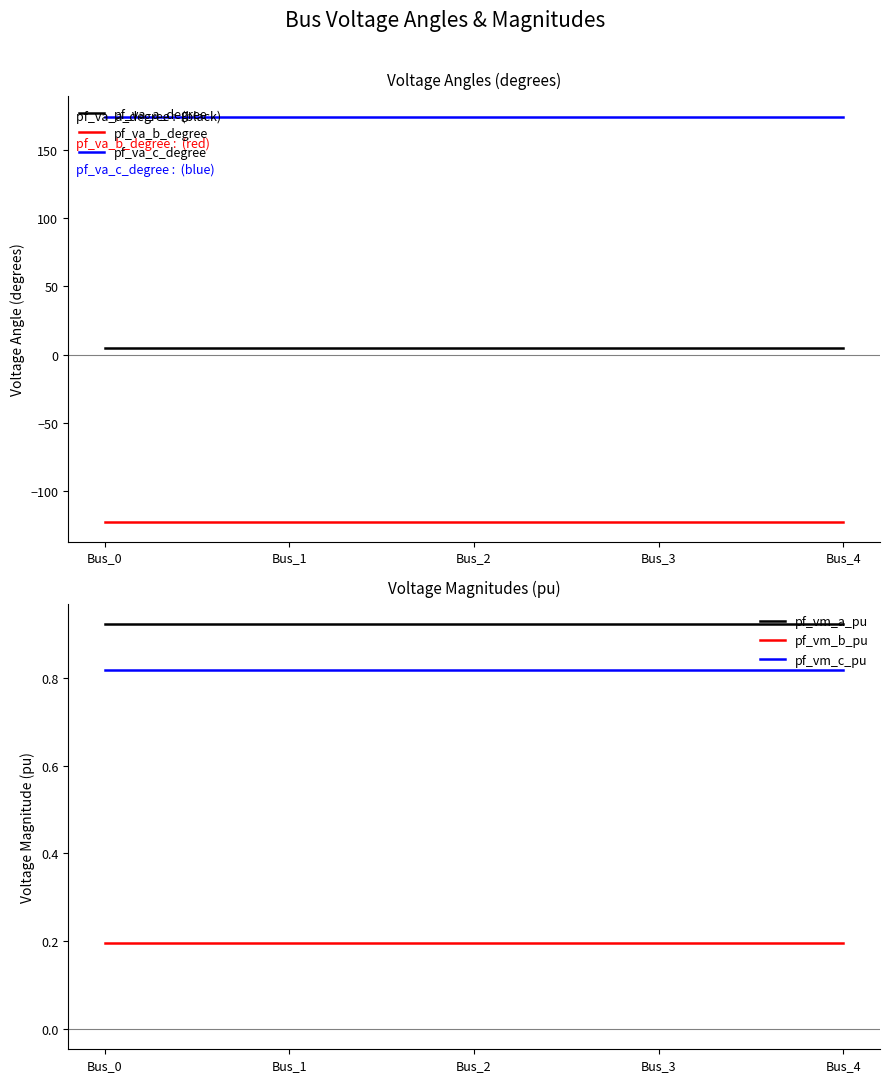

What is the value of the pf_va_c_degree point at the 5th from the left?

174.2